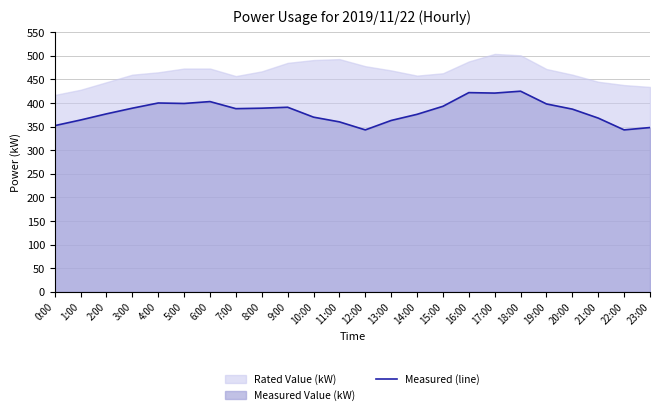

True or false: the data shows 542 at 21:00.

False